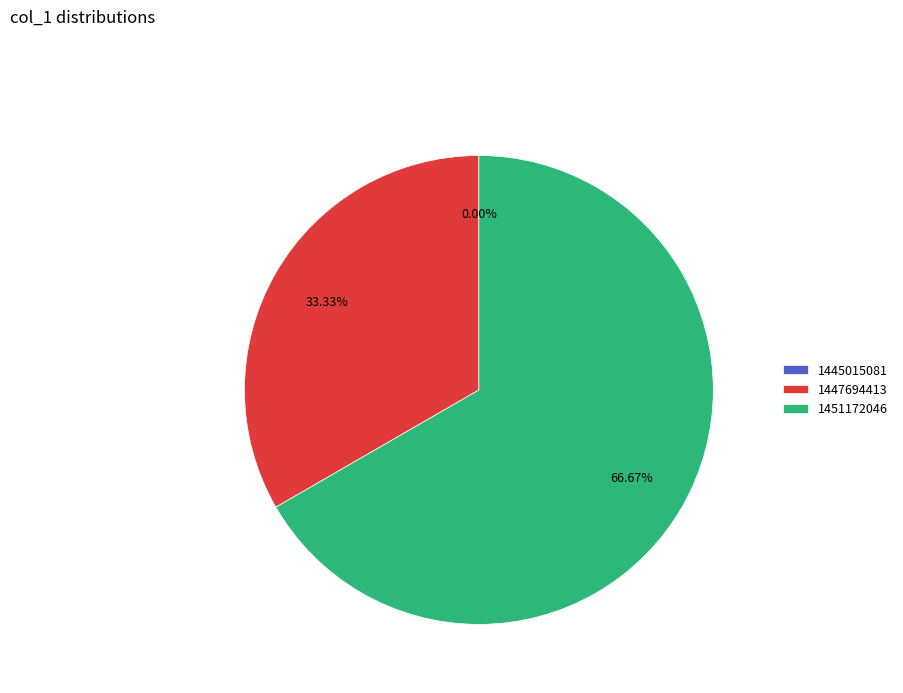

How many slices are in this pie chart?

3